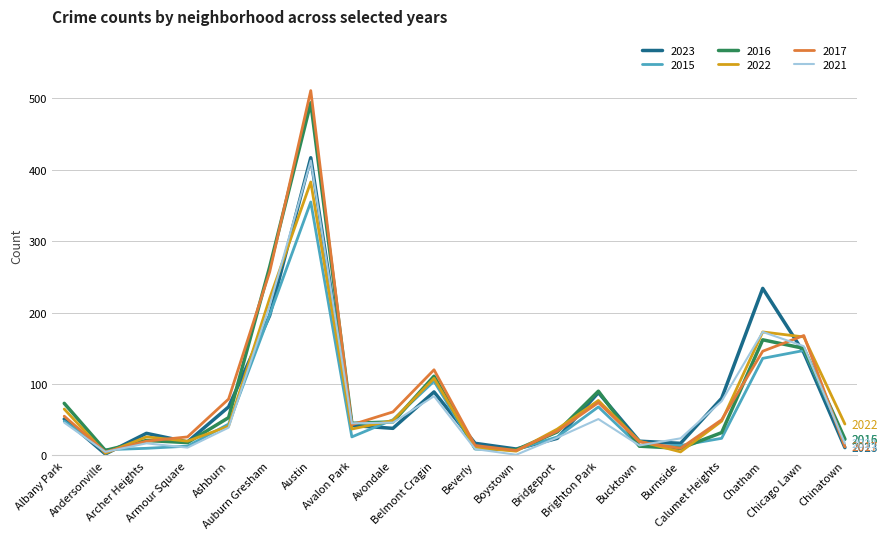

What are all the series names shown in the legend?

2023, 2015, 2016, 2022, 2017, 2021